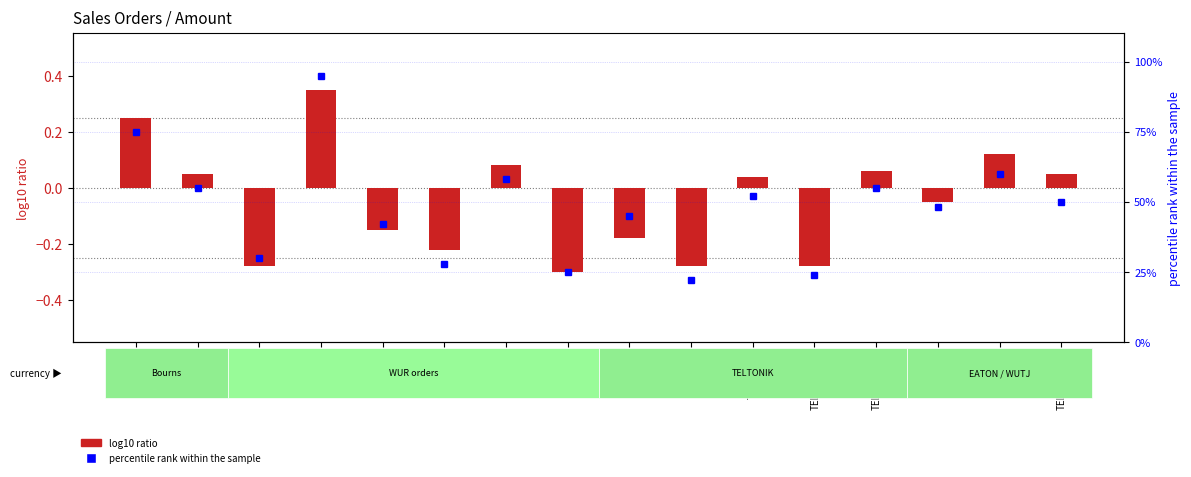

How many data points in log10 ratio are less than 0?

8